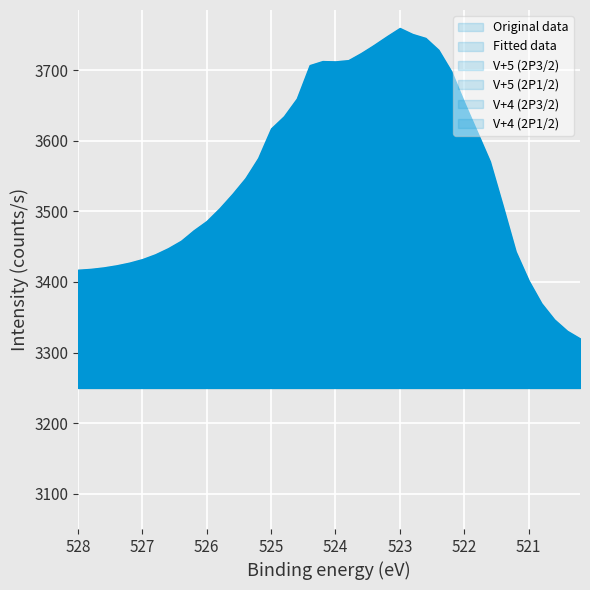

True or false: Fitted data has a value of 3320.0 at 39.

True